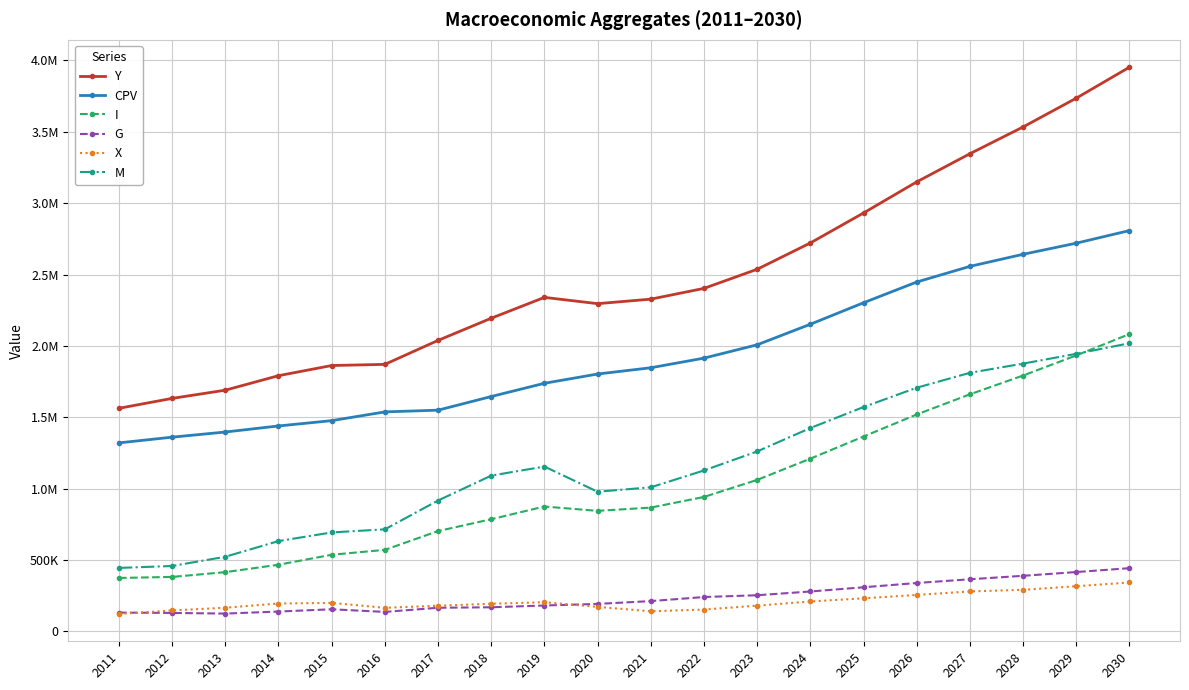

What are all the series names shown in the legend?

Y, CPV, I, G, X, M